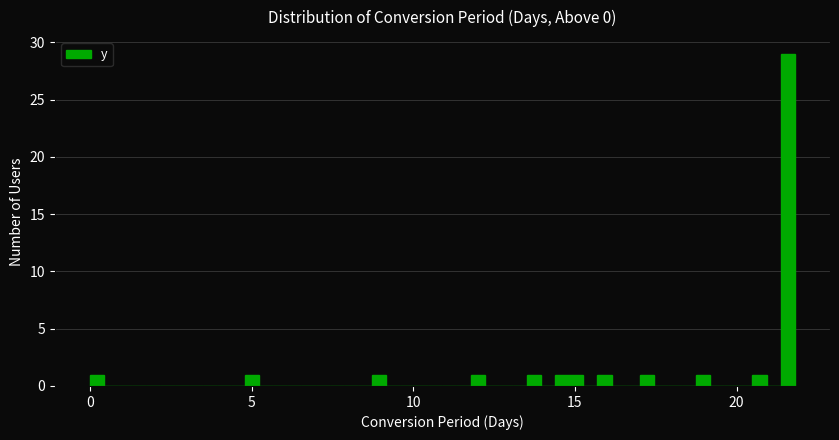

Read against the x-axis, roughly where is the centre of the tallest bar?

21.5